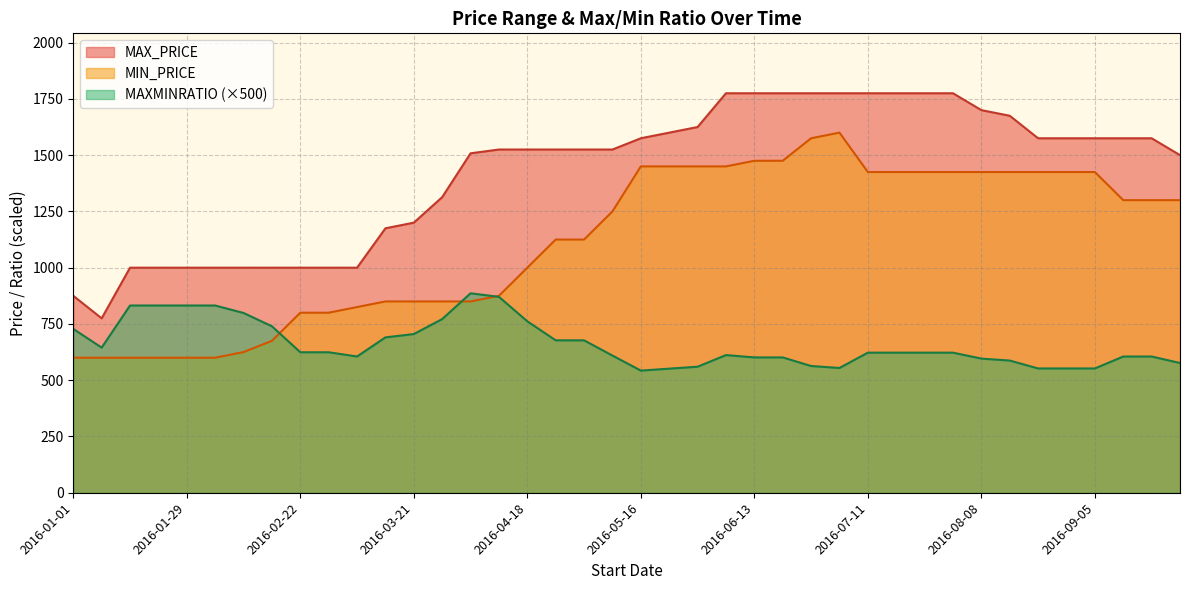

What are all the series names shown in the legend?

MAX_PRICE, MIN_PRICE, MAXMINRATIO (×500)